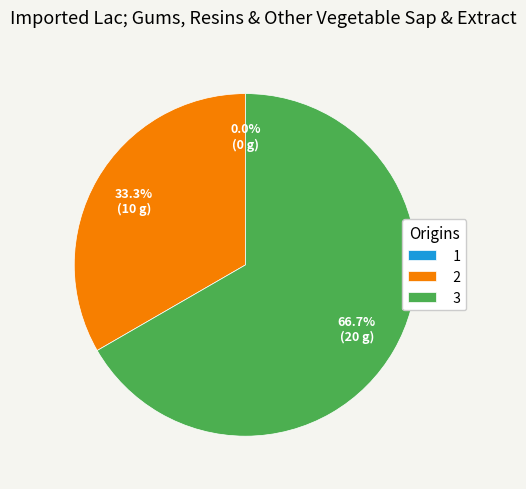

Does 3 account for over 50% of the chart?

Yes